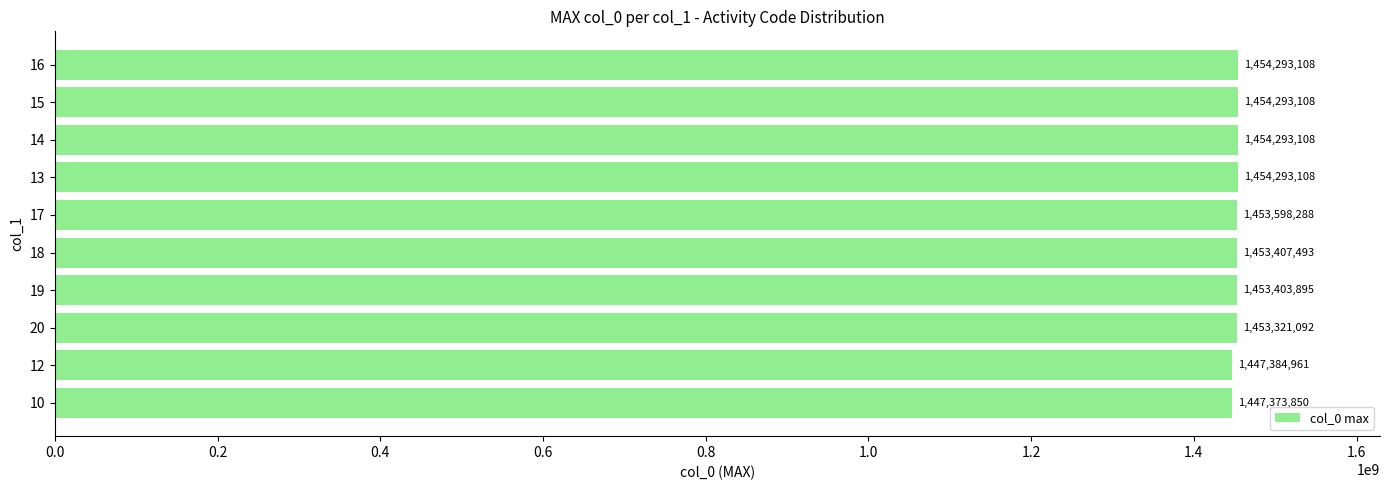

Where is the data nearest to the value 1450833479?

20